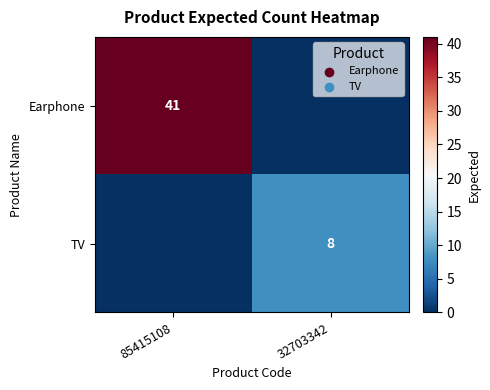

Is it true that Earphone equals 41 at 85415108?

True